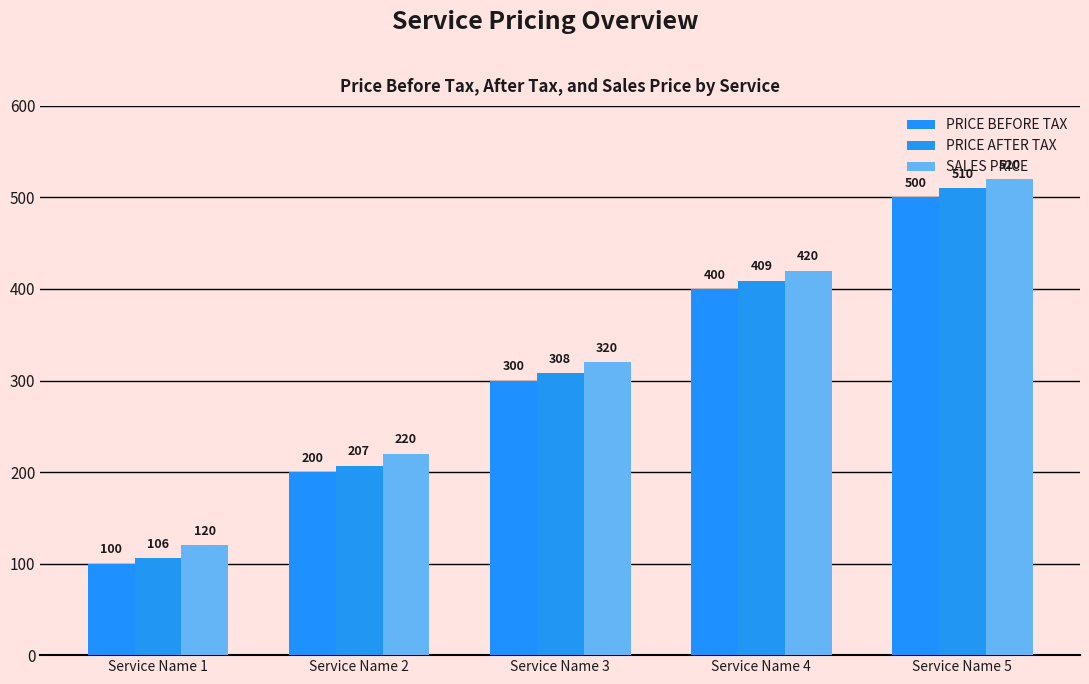

Reading left to right, transcribe all the data shown in this chart.

PRICE BEFORE TAX: Service Name 1=100	Service Name 2=200	Service Name 3=300	Service Name 4=400	Service Name 5=500
PRICE AFTER TAX: Service Name 1=106	Service Name 2=207	Service Name 3=308	Service Name 4=409	Service Name 5=510
SALES PRICE: Service Name 1=120	Service Name 2=220	Service Name 3=320	Service Name 4=420	Service Name 5=520